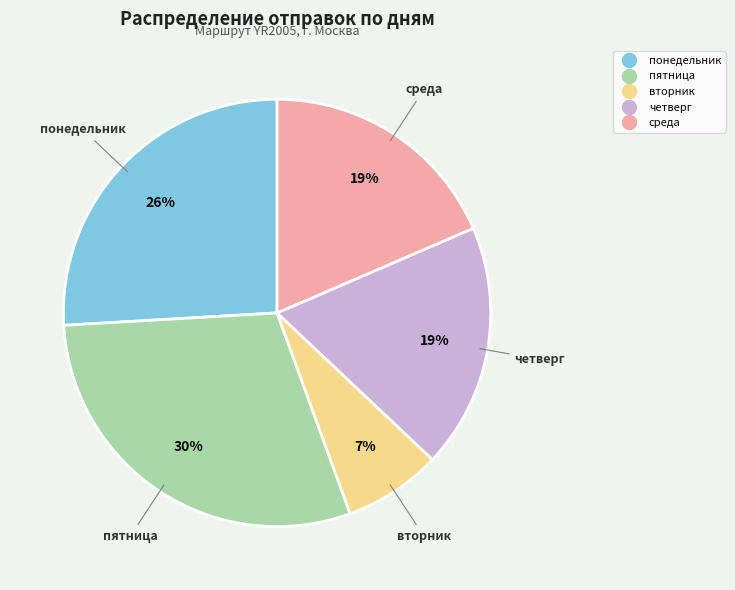

To the nearest percent, what percentage of the pie is пятница?

30%